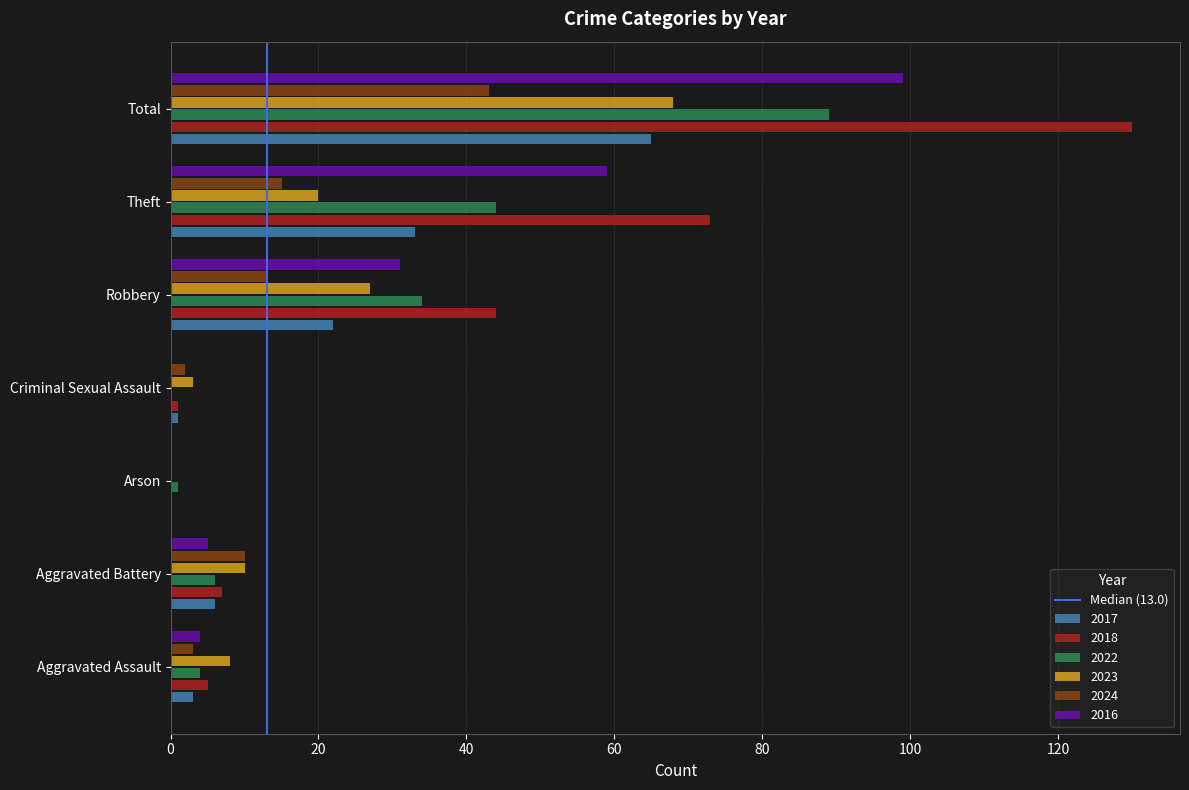

How many categories are shown in the chart?

7